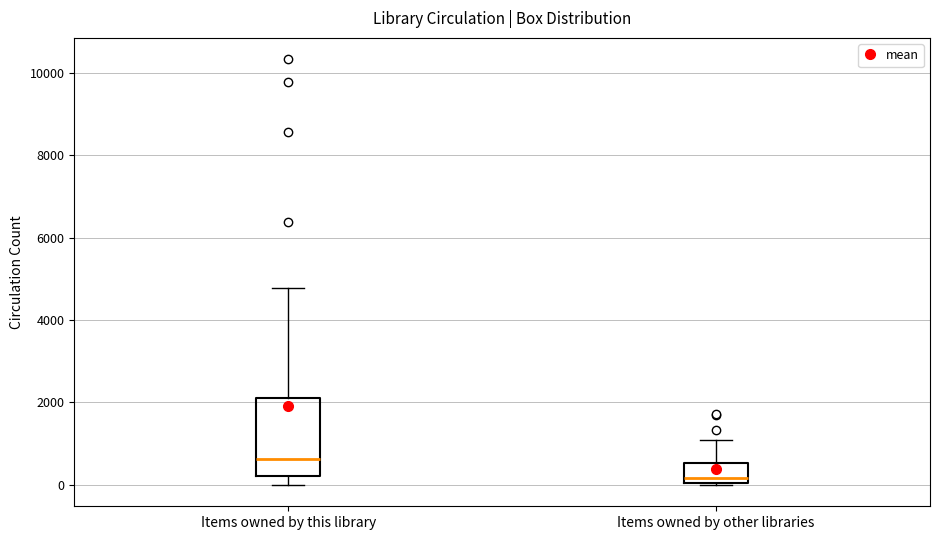

Which box is the tallest, from its lower edge to its upper edge?

Items owned by this library